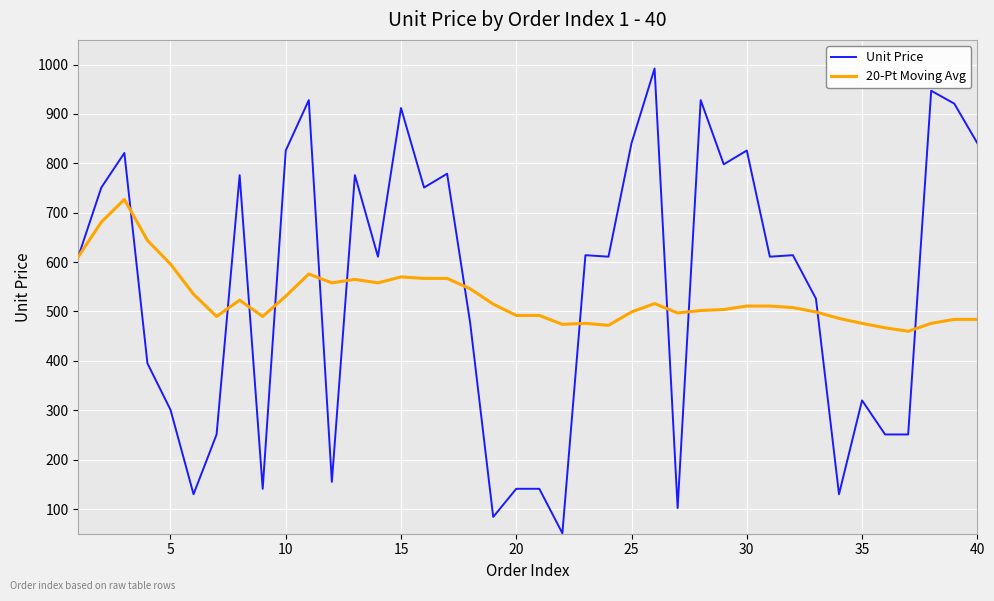

True or false: 20-Pt Moving Avg has more than 1 points higher than both neighbors.

True